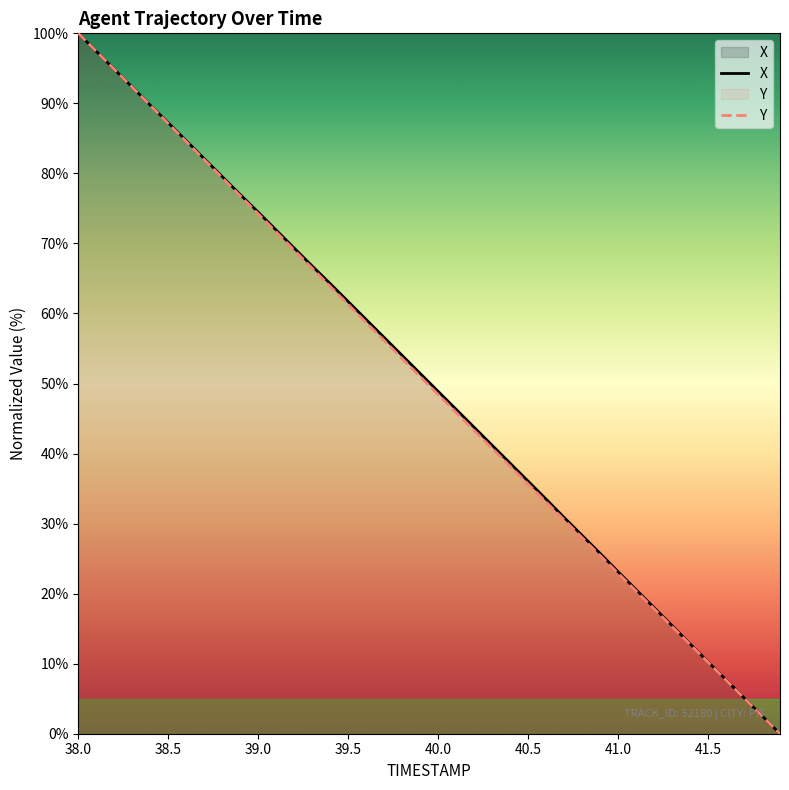

What is the maximum value for Y?

100.0